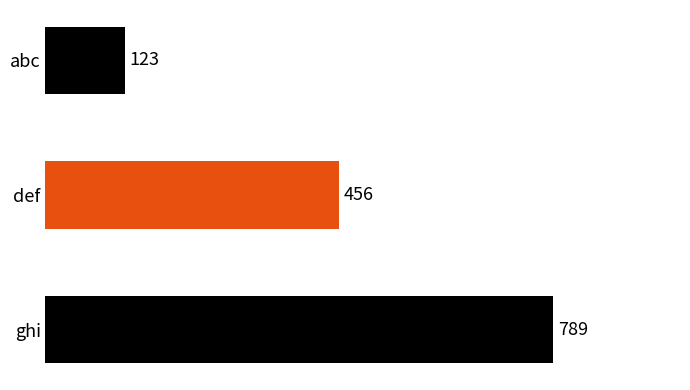

How many bars are there in total?

3